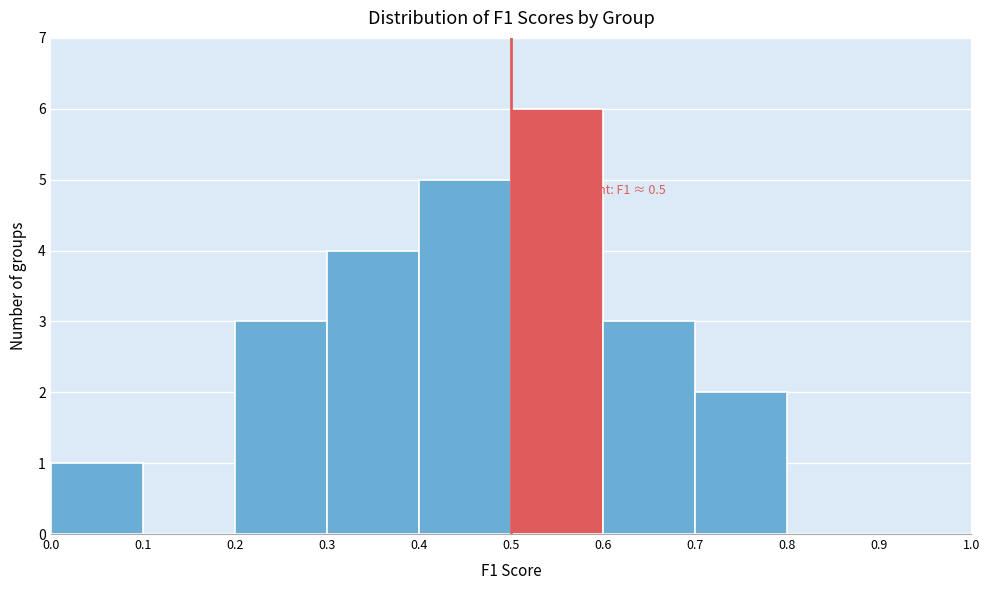

Over which range of the x-axis is the bar tallest?

0.5 to 0.6